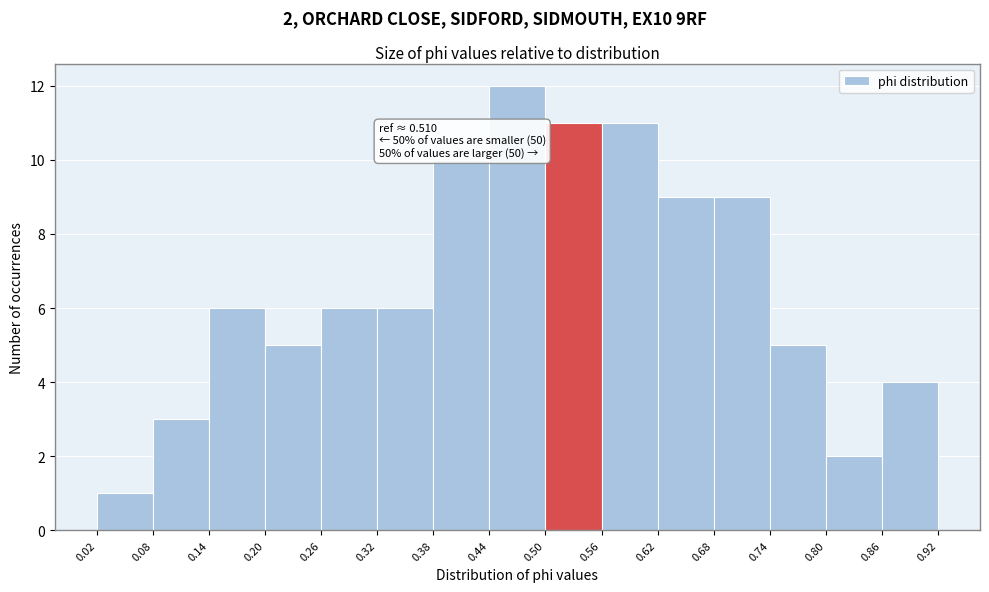

Over which range of the x-axis is the bar tallest?

0.44 to 0.50